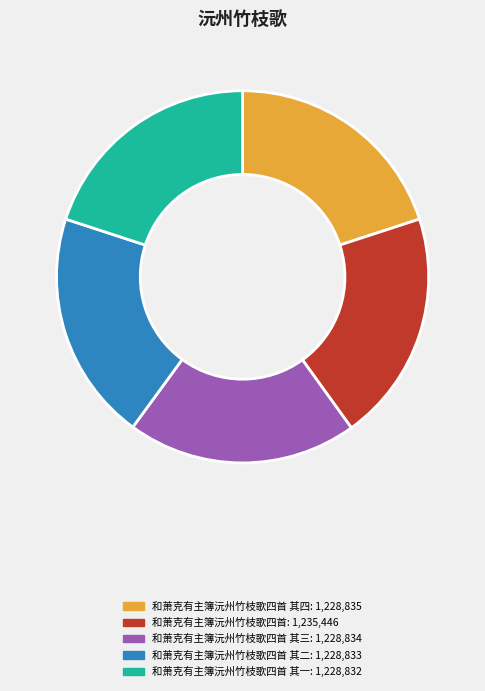

Is there any slice that represents more than half of the pie?

No